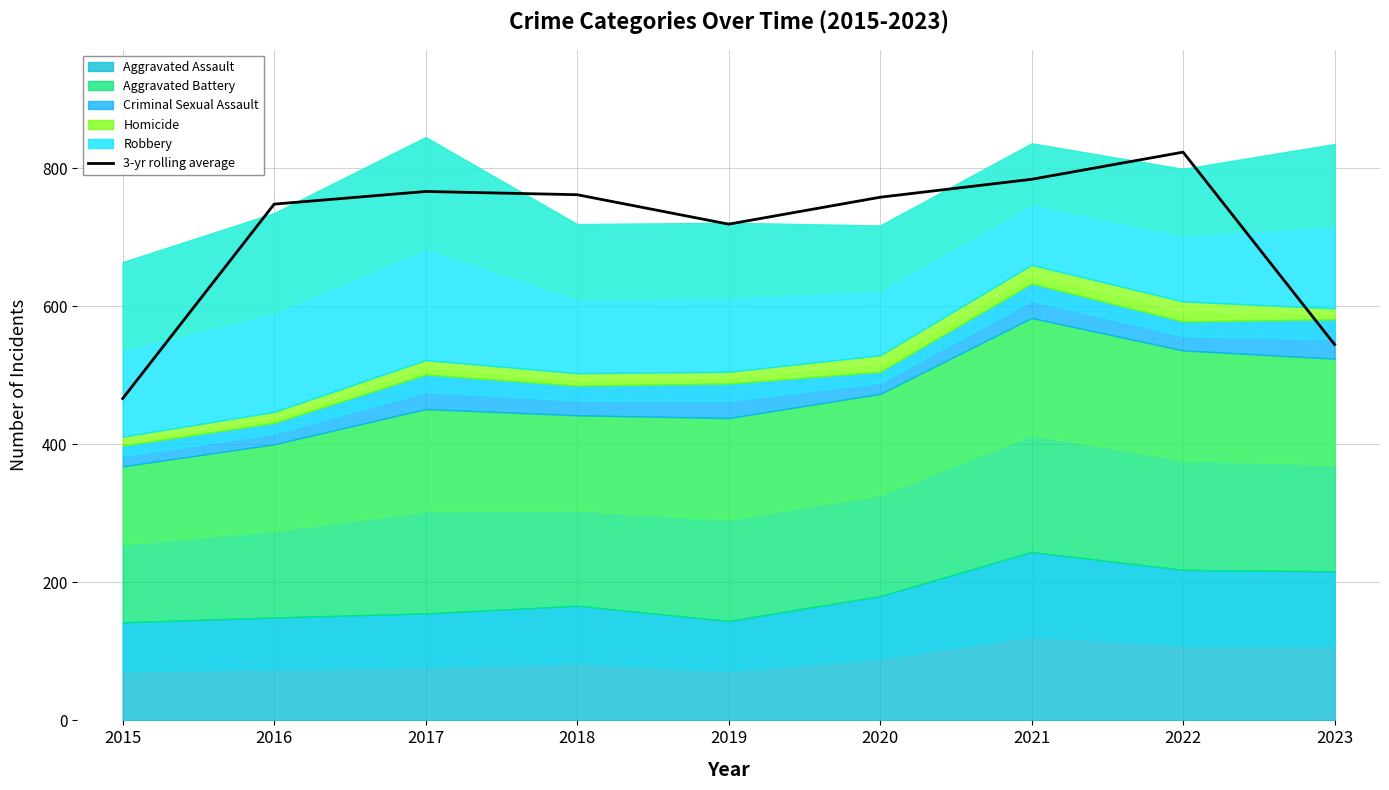

True or false: the data has more than 2 interior local peaks.

False